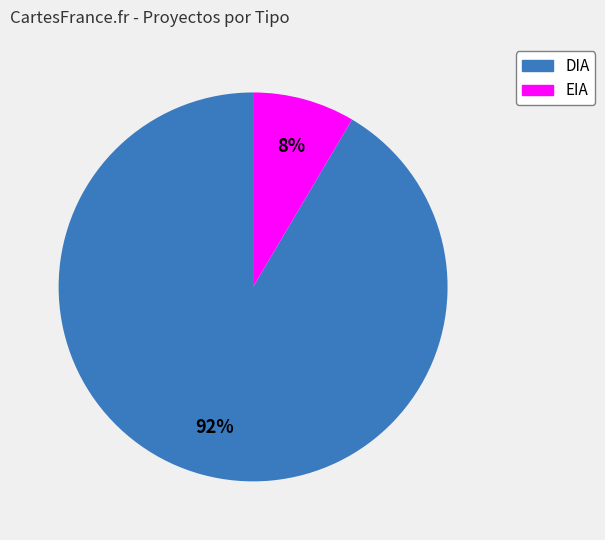

To the nearest percent, what is the combined percentage of EIA and DIA?

100%